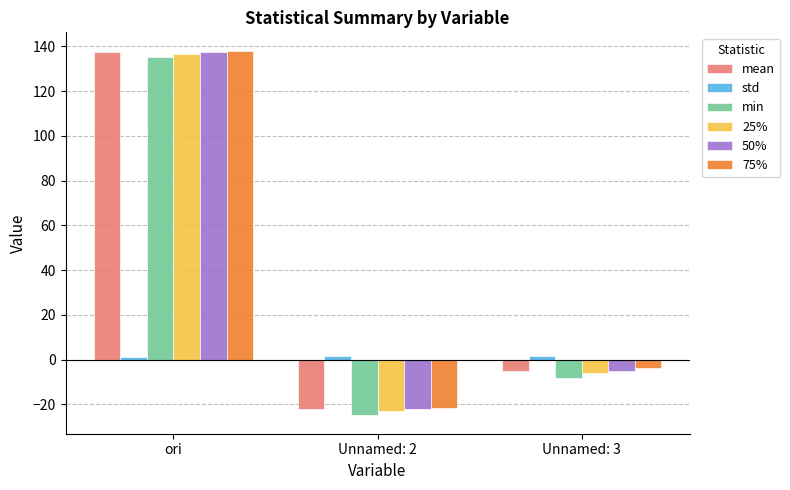

How many negative values does the min series have?

2